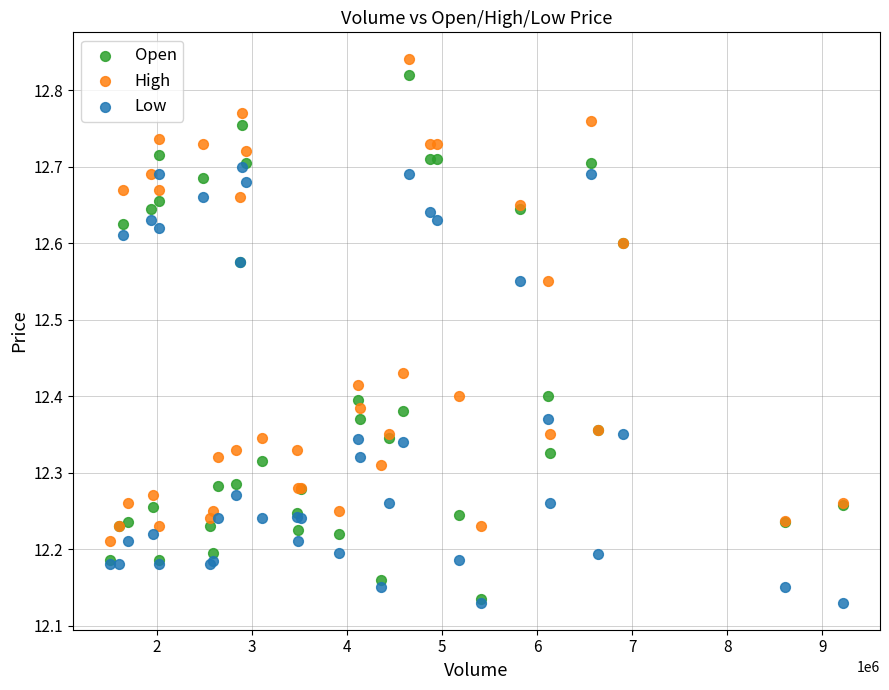

Which series contains the highest Y value?

High